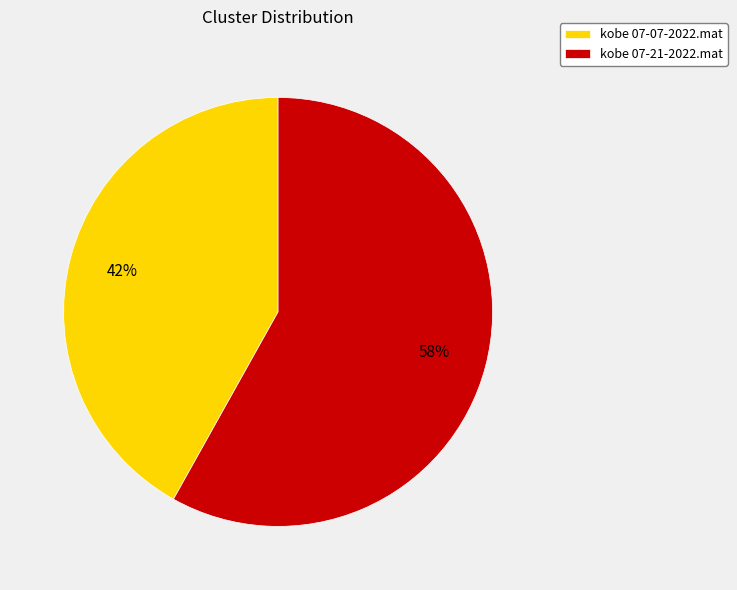

Is the sum of kobe 07-07-2022.mat and kobe 07-21-2022.mat greater than half?

Yes